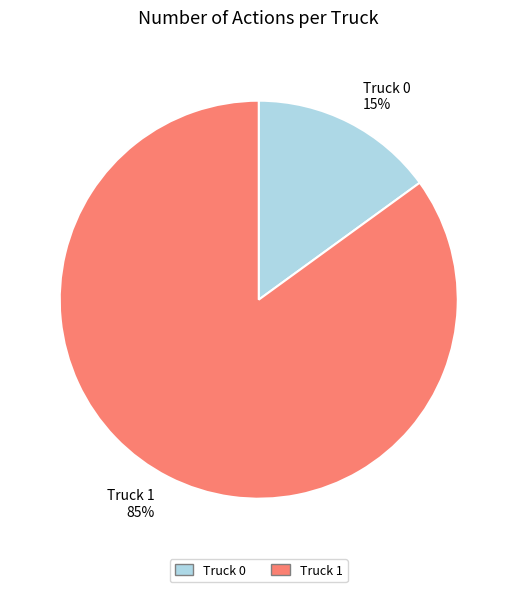

How many segments does this pie chart have?

2